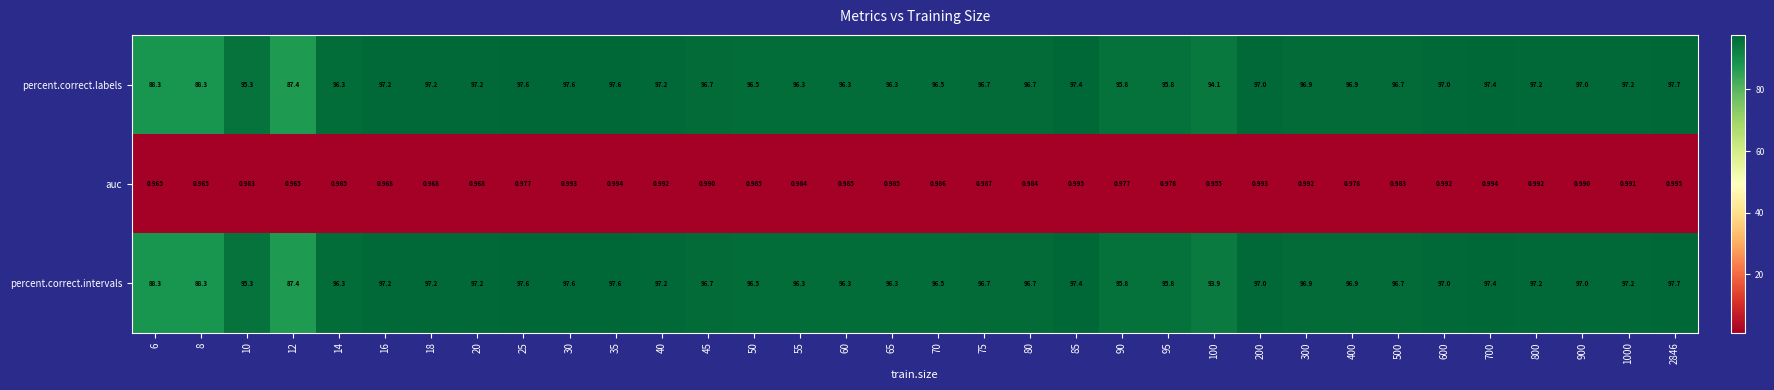

How many distinct data groups are displayed?

3